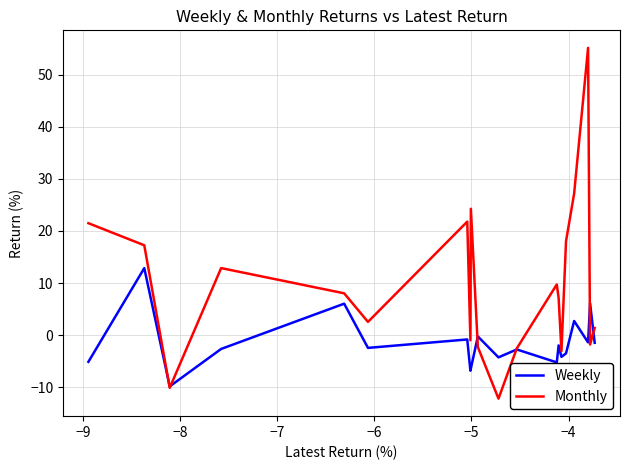

What is the greatest value displayed?

55.2